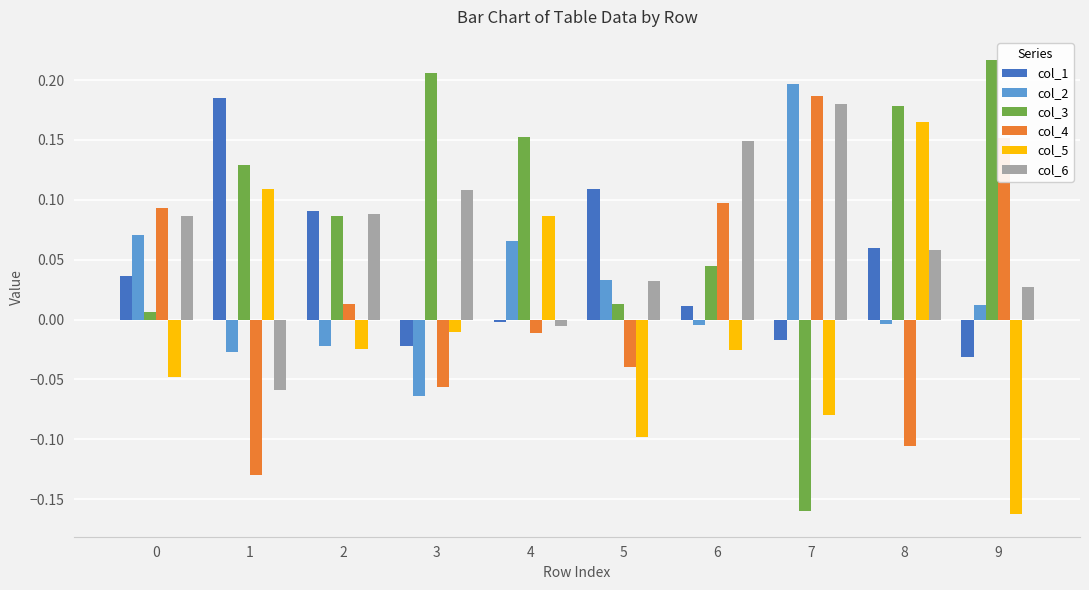

Which series has the widest spread of values?

col_3